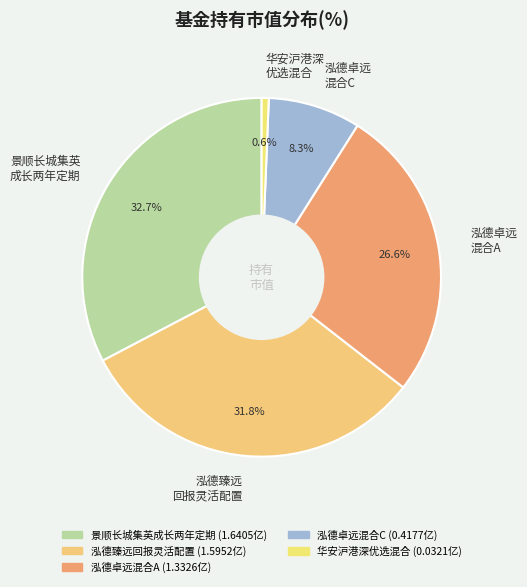

What is the total percentage of 泓德卓远 混合C and 泓德卓远 混合A?

34.9%